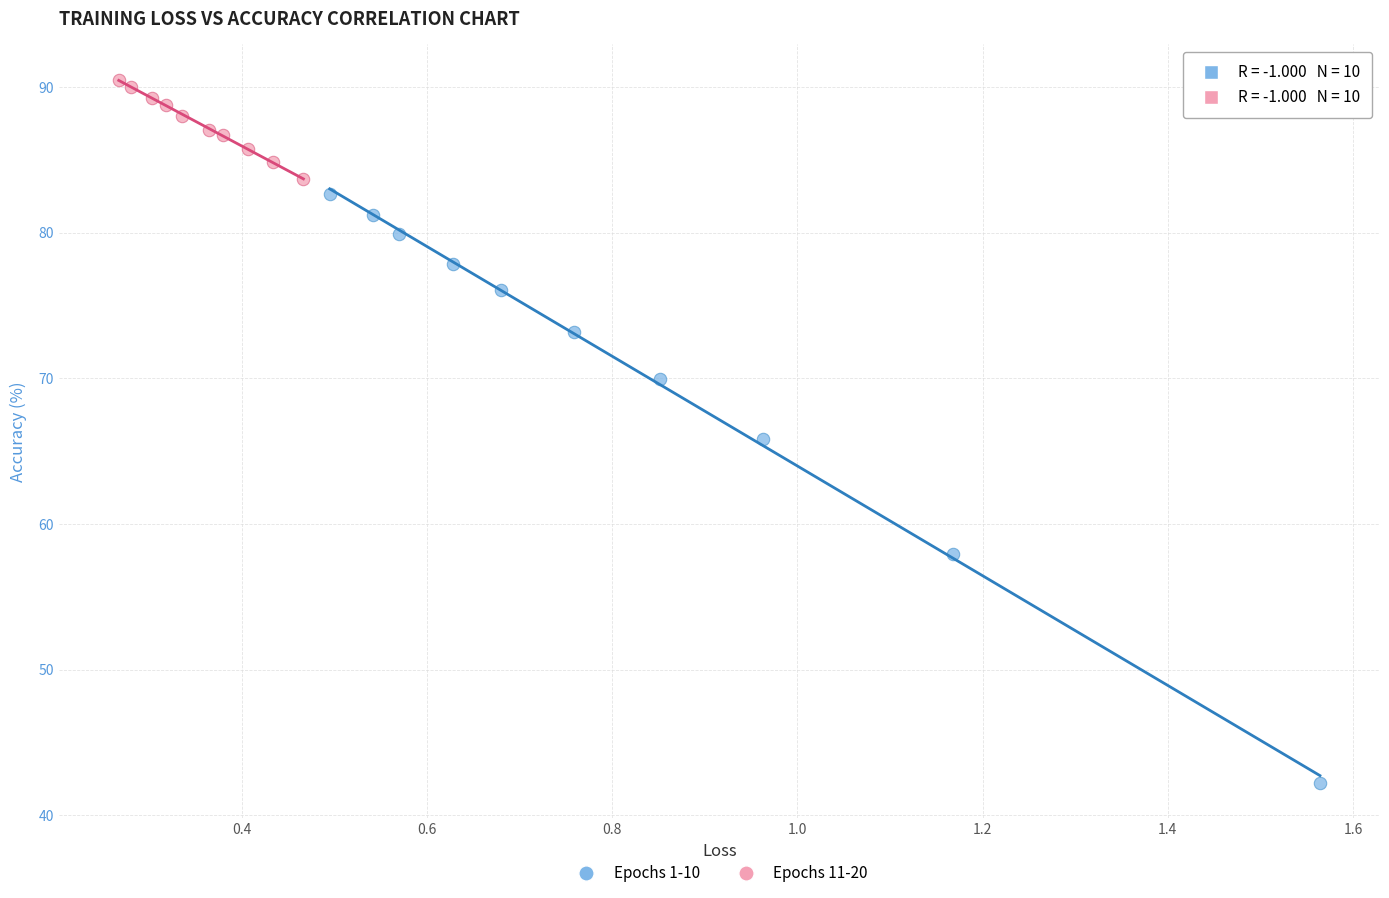

Which series reaches the maximum Y coordinate?

Epochs 11-20